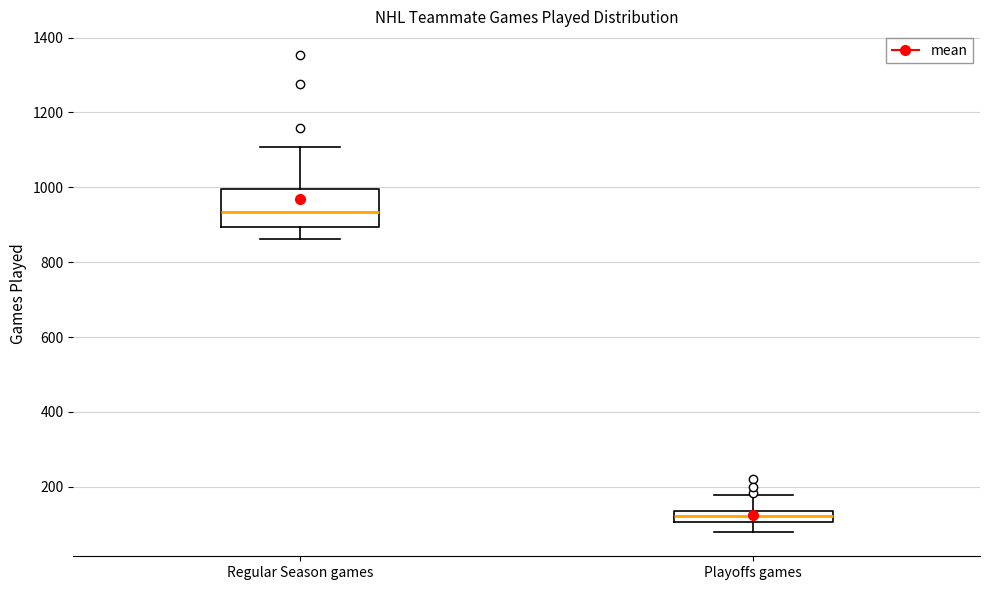

Reading left to right, transcribe this box plot: for each box, give where its median line is, the range the box spans, and where its two whiskers end, as read against the y-axis. The values are not printed on the chart, so give them approximately, as read against the axis.

Regular Season games: median 940, box 900 to 1000, whiskers 860 to 1100
Playoffs games: median 120, box 100 to 140, whiskers 80 to 180